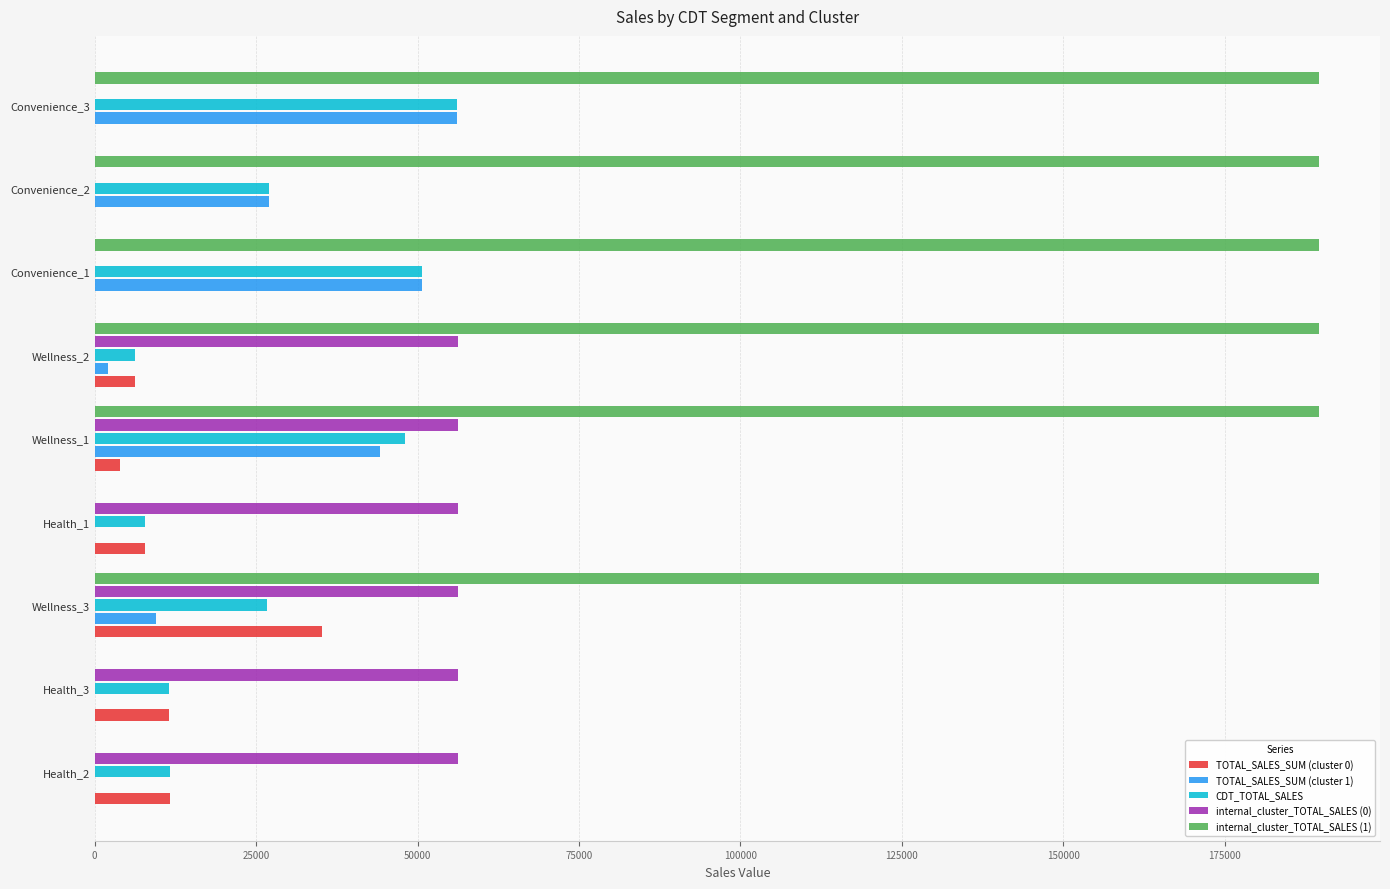

Which series changed the most between Health_2 and Convenience_3?

internal_cluster_TOTAL_SALES (1)